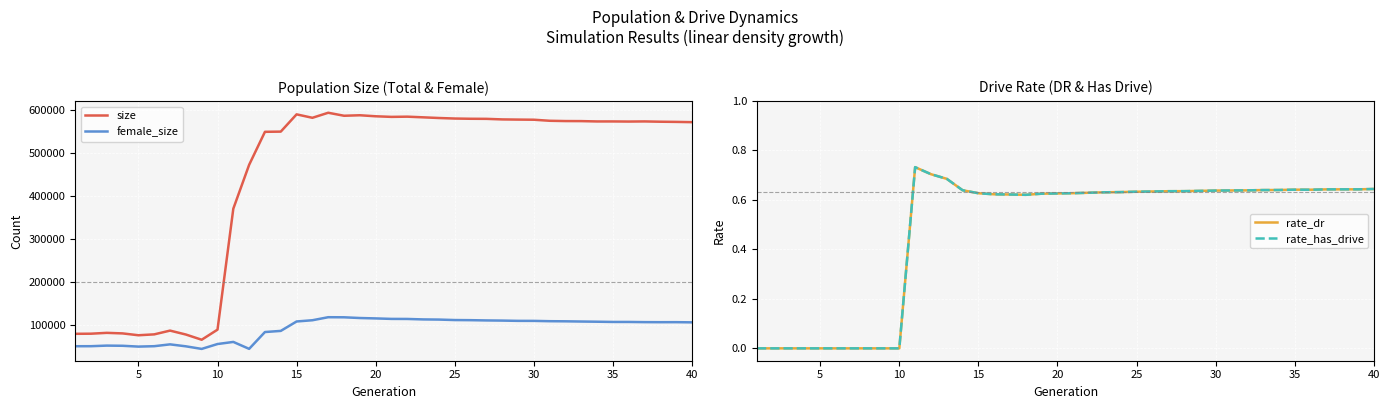

What is the difference between the maximum and second lowest values in the female_size series?

73577